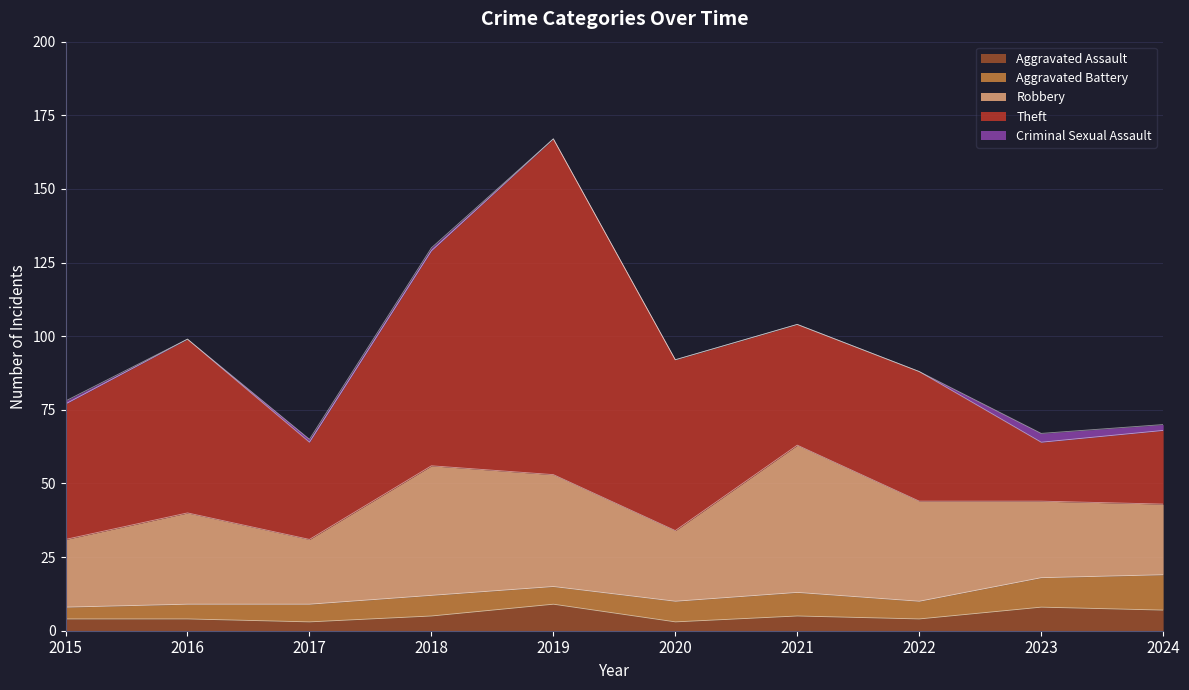

True or false: Theft and Criminal Sexual Assault intersect in this chart.

False